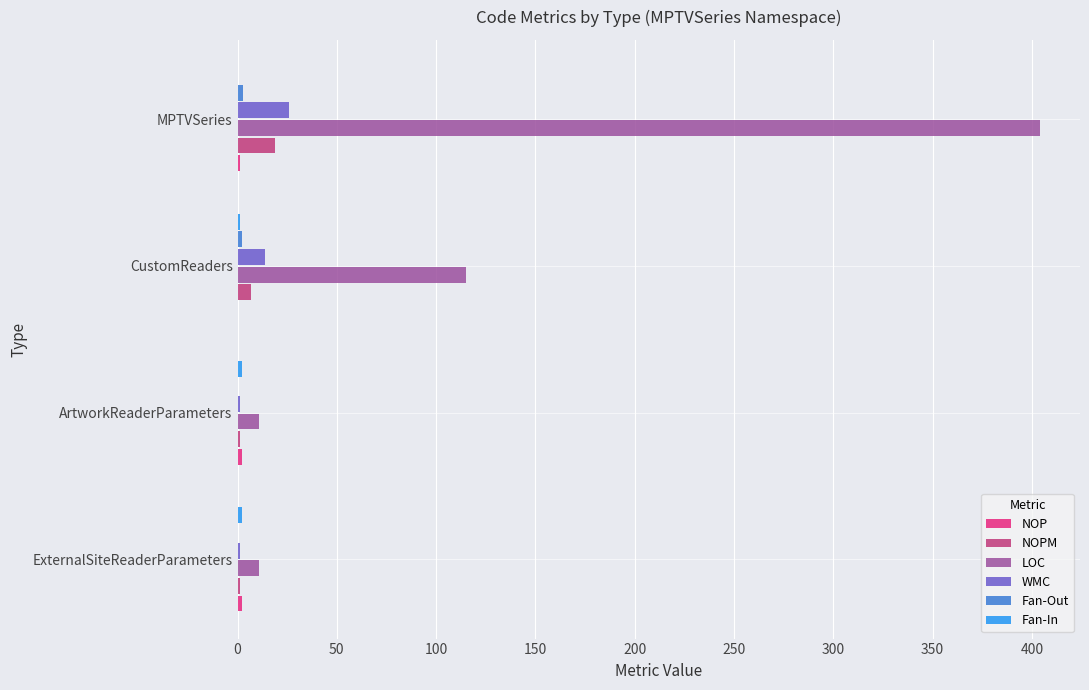

What is the greatest value displayed?

404